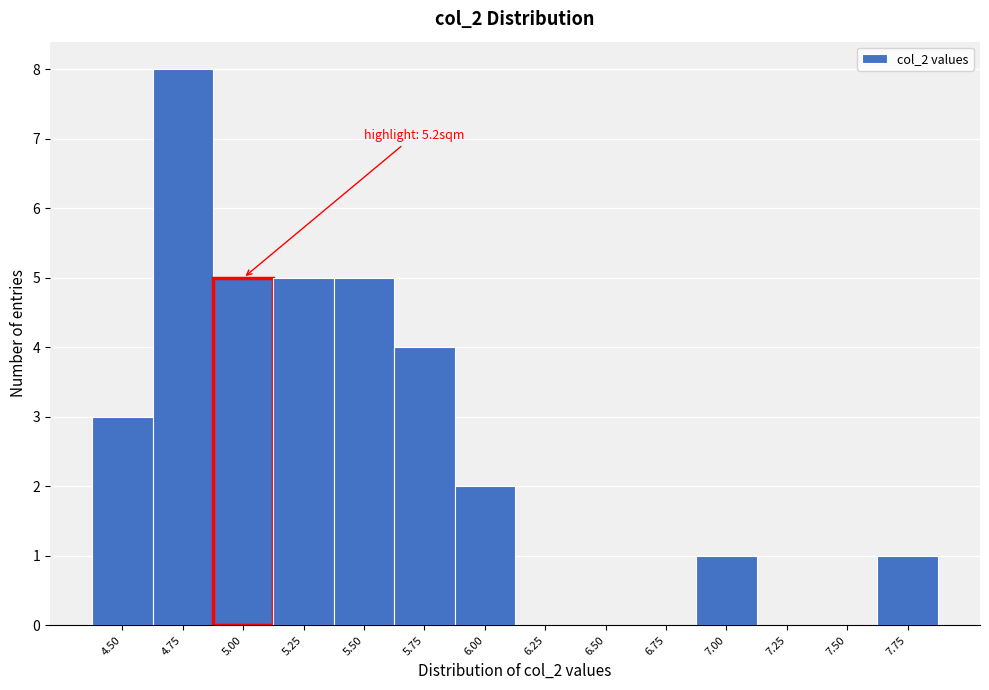

Reading right to left, extract all data points from this chart.

7.75=1	7.50=0	7.25=0	7.00=1	6.75=0	6.50=0	6.25=0	6.00=2	5.75=4	5.50=5	5.25=5	5.00=5	4.75=8	4.50=3